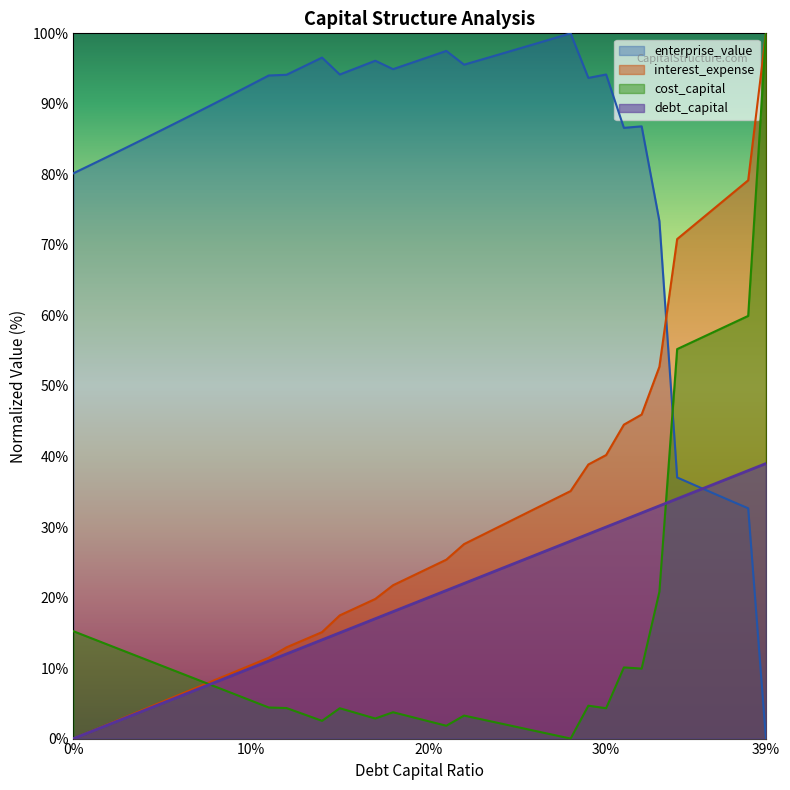

How many times do enterprise_value and interest_expense cross each other?

1